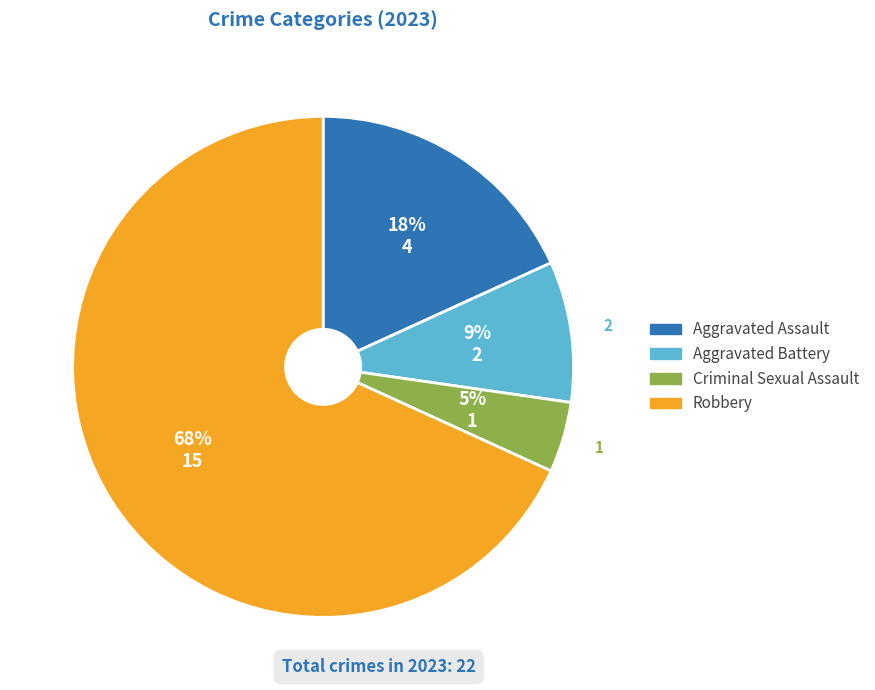

How many segments does this pie chart have?

4